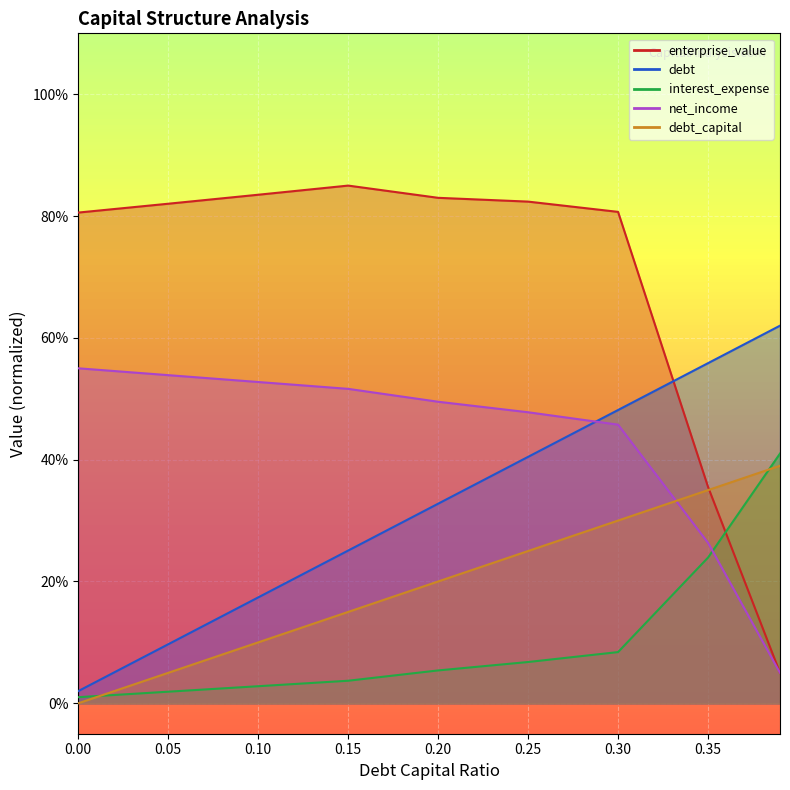

True or false: debt_capital and debt cross at least once.

False